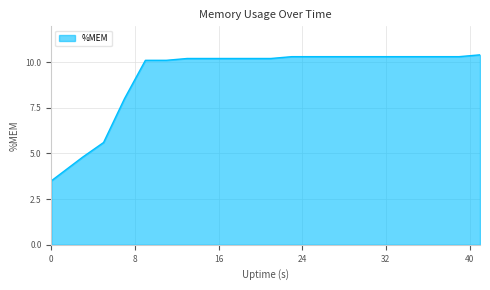

What is the difference between the maximum and minimum values?

6.9